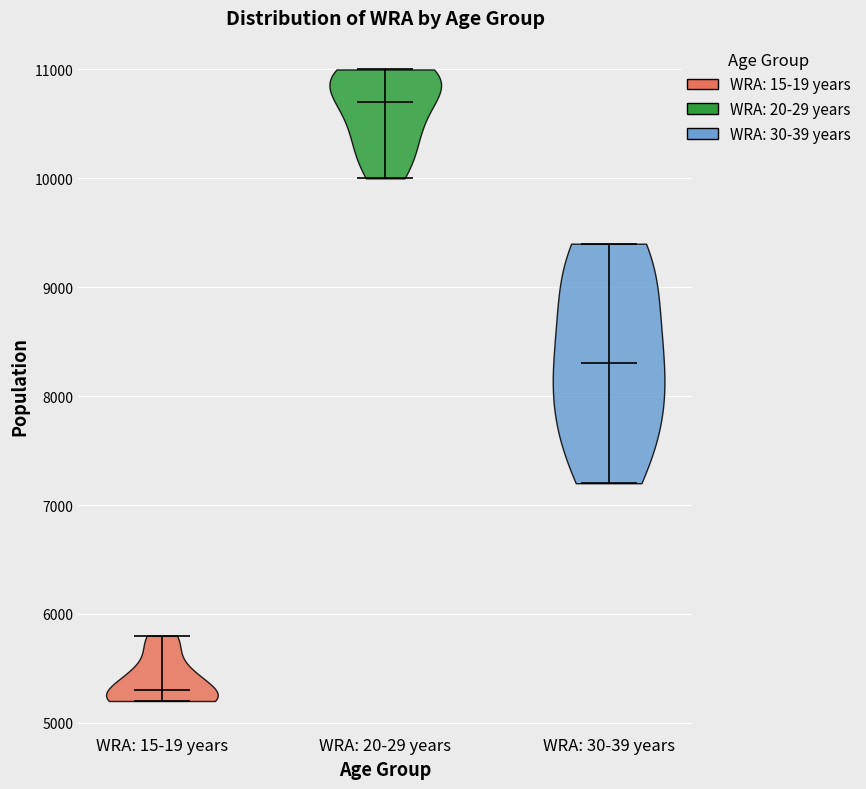

Which violin has the highest median line?

WRA: 20-29 years